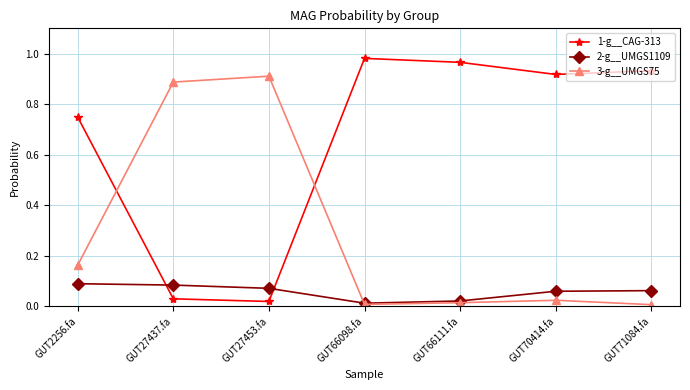

True or false: 1-g__CAG-313 and 3-g__UMGS75 cross at least once.

True